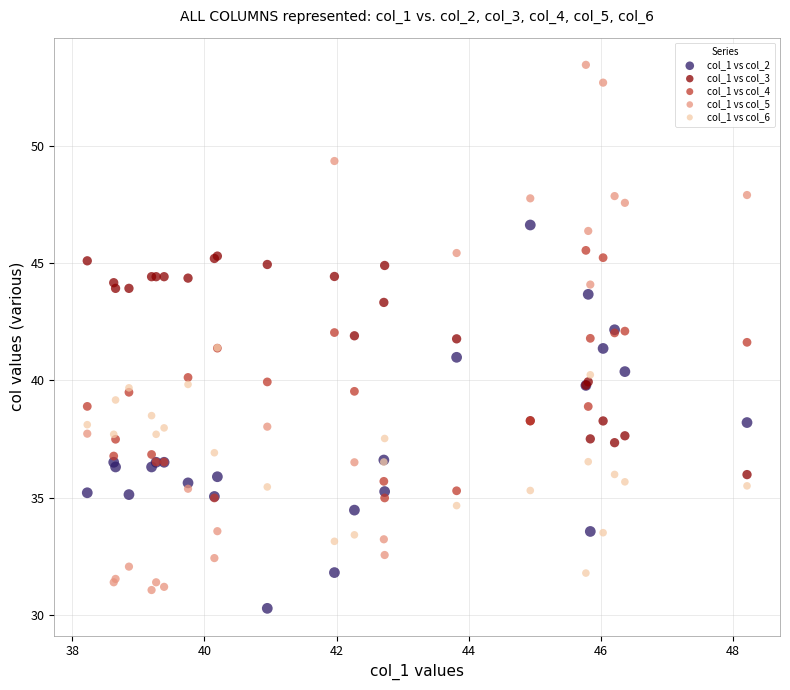

What are all the series names shown in the legend?

col_1 vs col_2, col_1 vs col_3, col_1 vs col_4, col_1 vs col_5, col_1 vs col_6